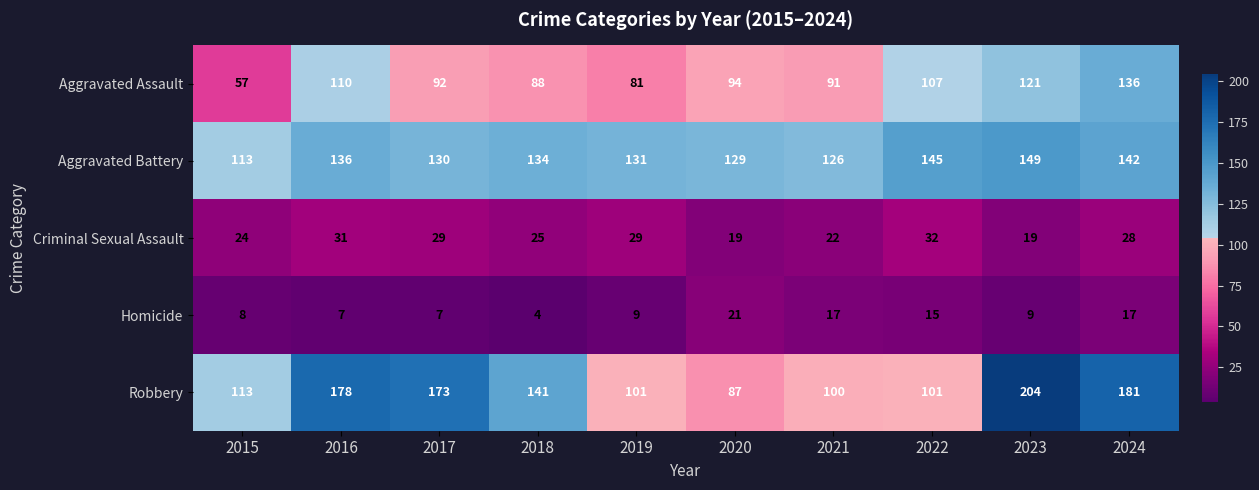

What is the average value of the Criminal Sexual Assault series?

26